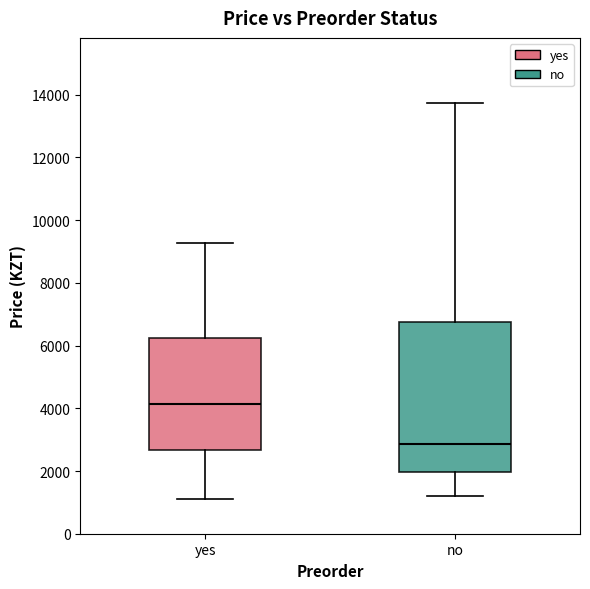

Reading left to right, transcribe this box plot: for each box, give where its median line is, the range the box spans, and where its two whiskers end, as read against the y-axis. The values are not printed on the chart, so give them approximately, as read against the axis.

yes: median 4200, box 2600 to 6200, whiskers 1200 to 9200
no: median 2800, box 2000 to 6800, whiskers 1200 to 13800